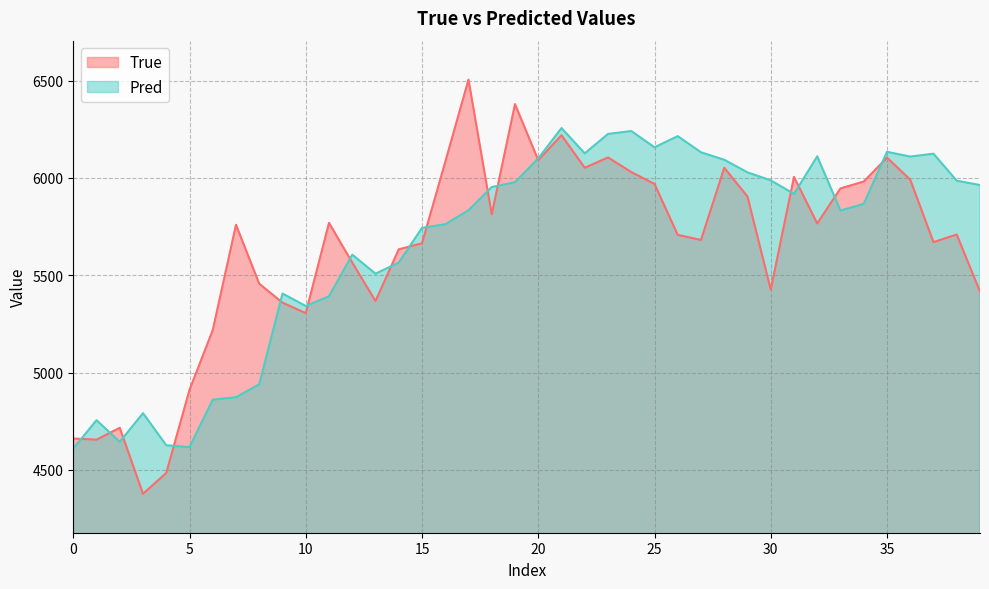

Rank the series by their average value, from highest to lowest.

Pred, True